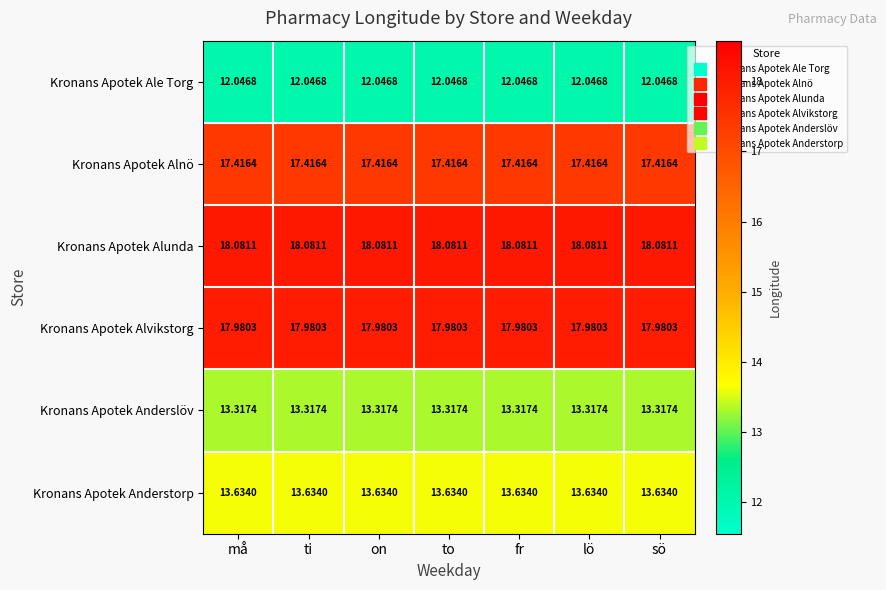

How many data points does each series have?

7